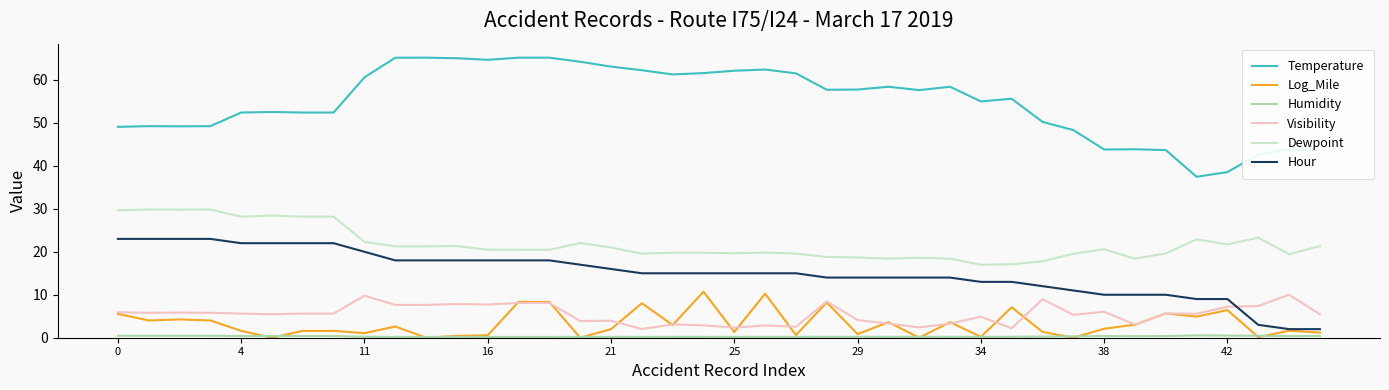

What is the maximum value for Log_Mile?

10.7